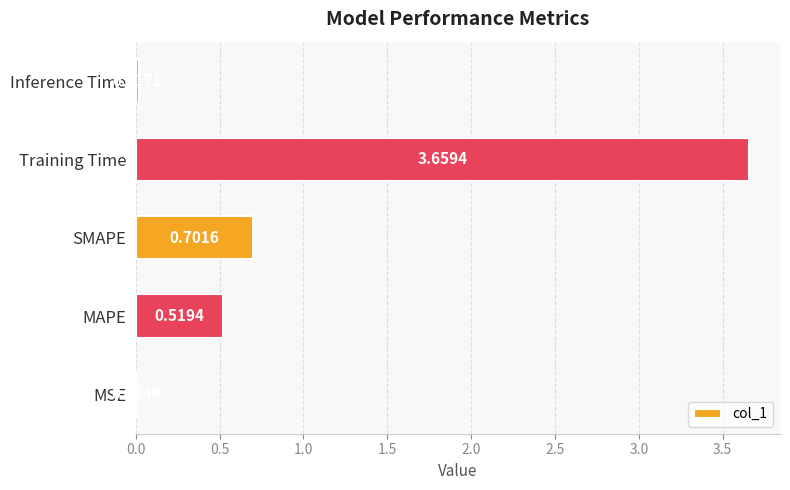

What is the sum of all values?

4.9